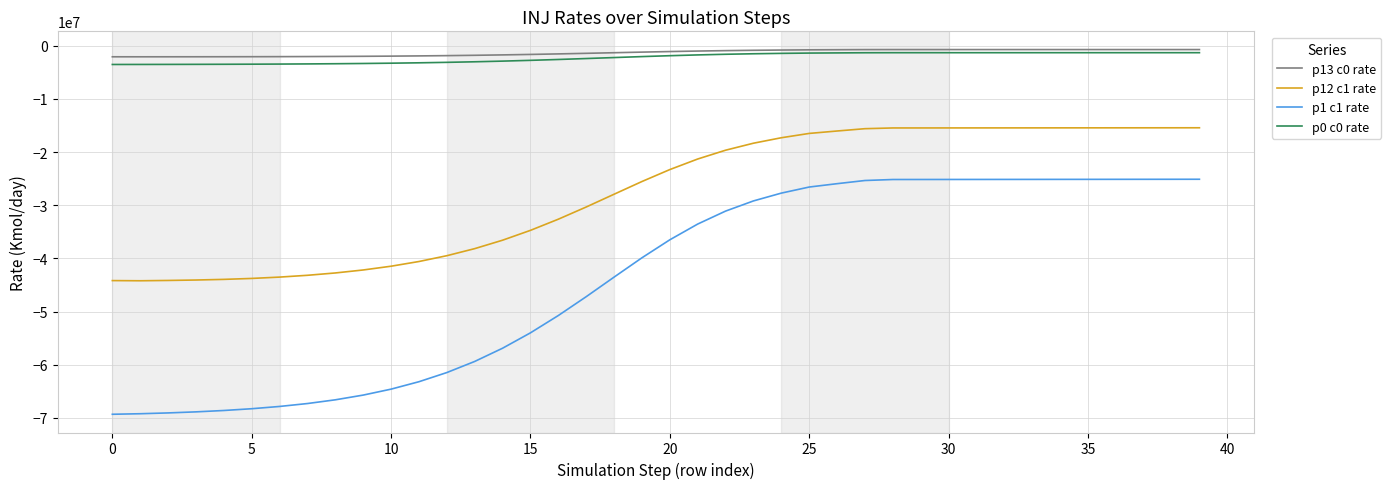

What is the difference between the maximum and second lowest values in the p0 c0 rate series?

2211395.7